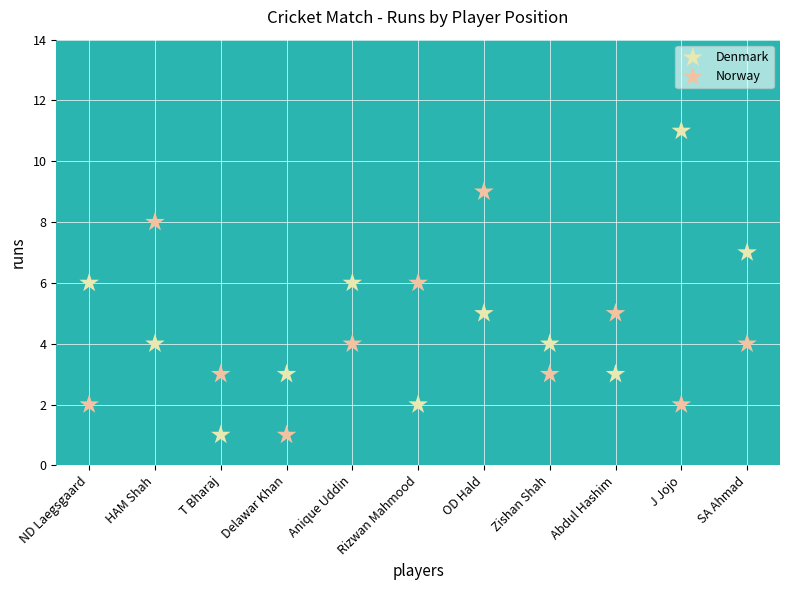

Which series has the largest Y range (max minus min)?

Denmark